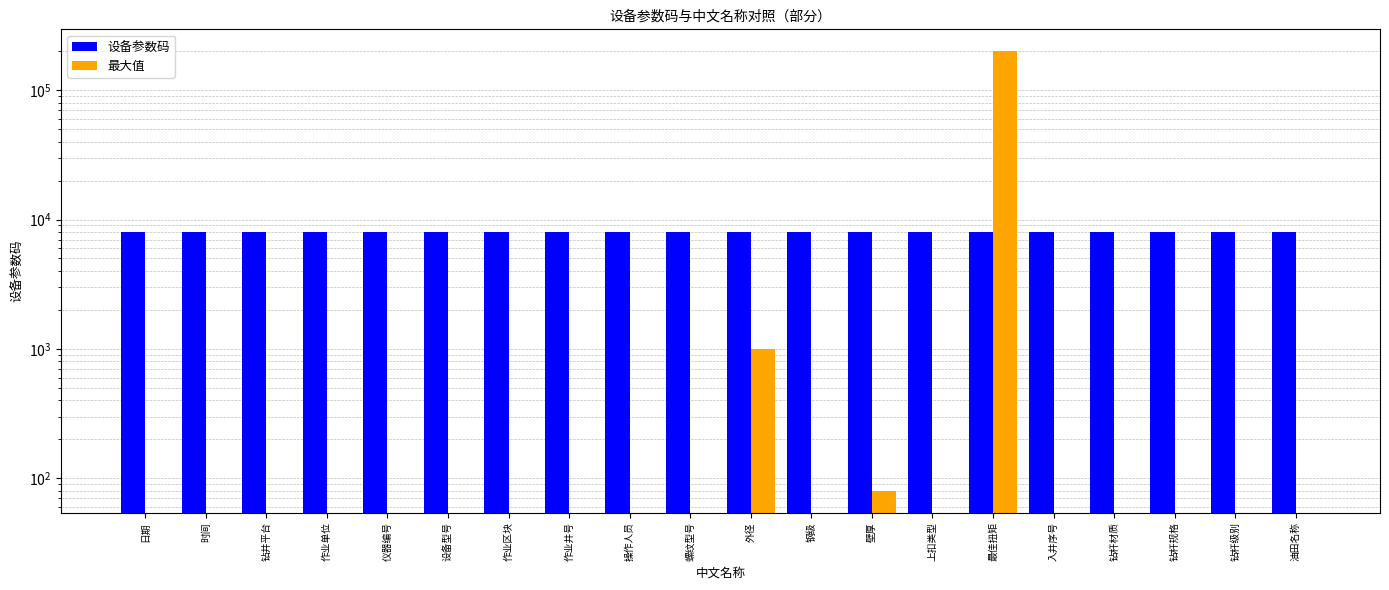

Which series has the largest total across all categories?

最大值